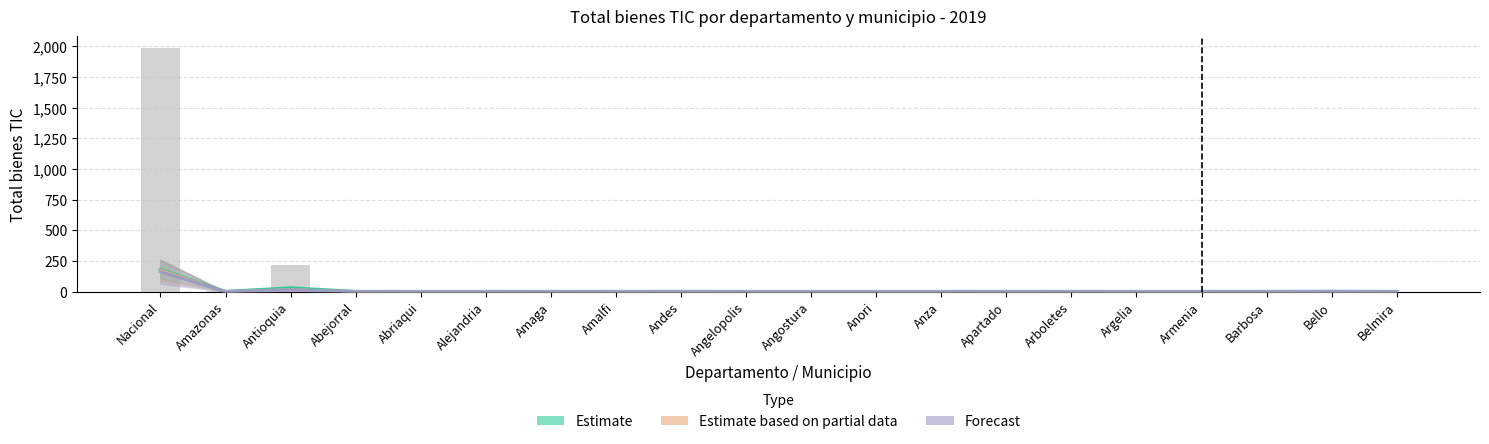

What is the approximate value at Amalfi?

1.7